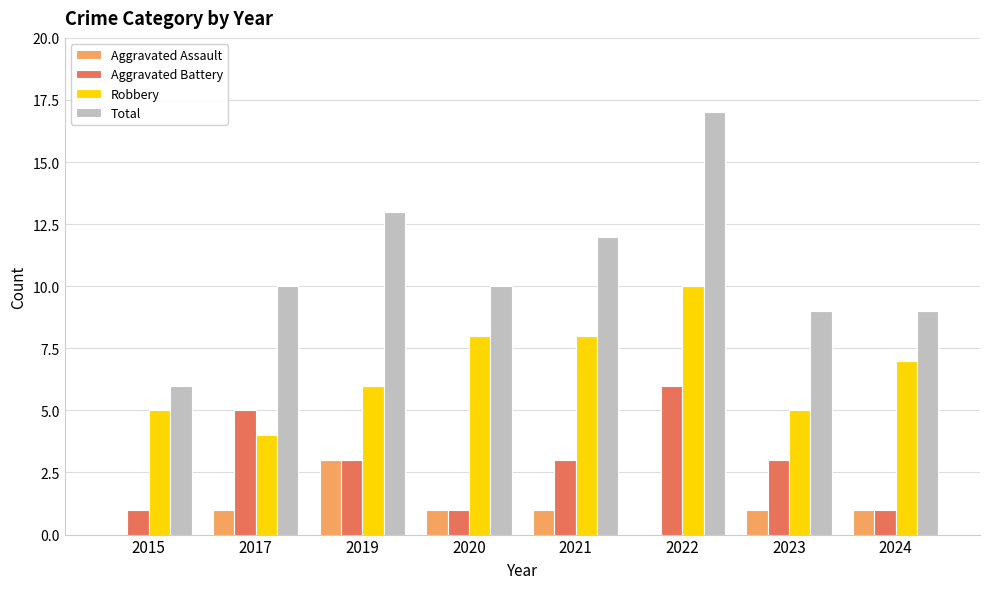

Between 2022 and 2023, which series saw the biggest shift?

Total